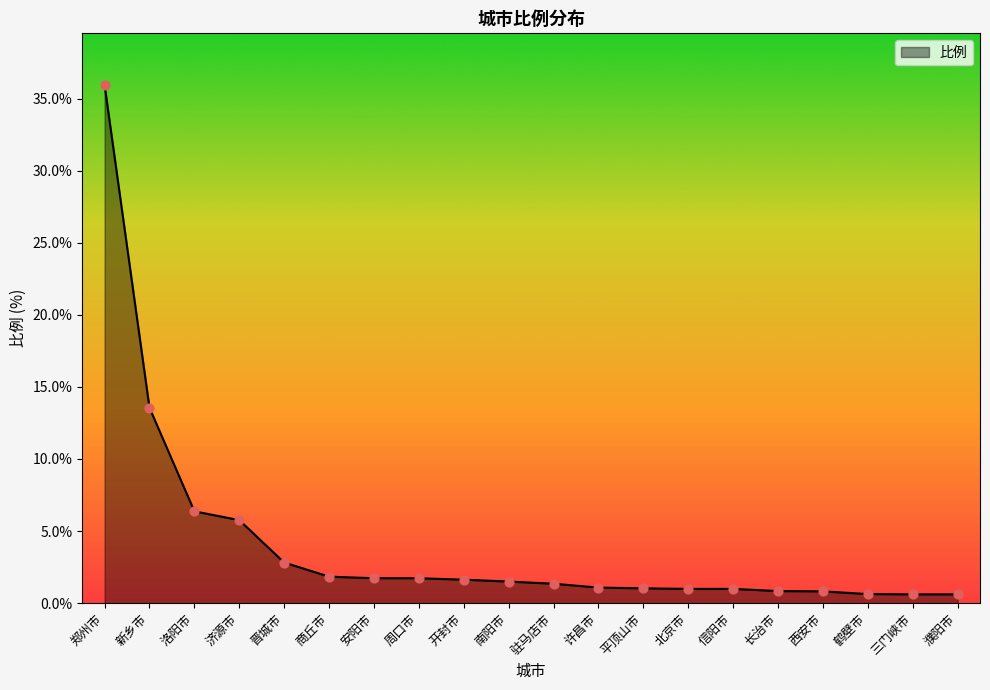

Between 西安市 and 晋城市, which is larger?

晋城市